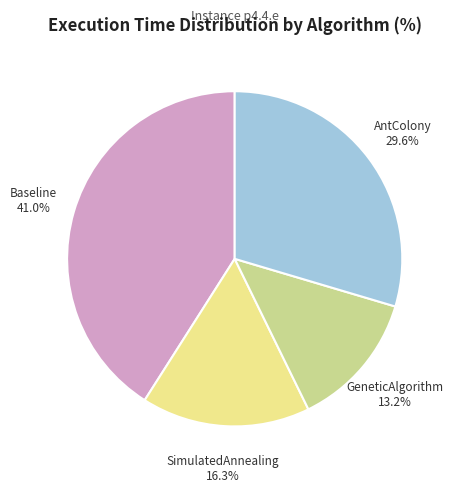

Does any single category account for the majority?

No